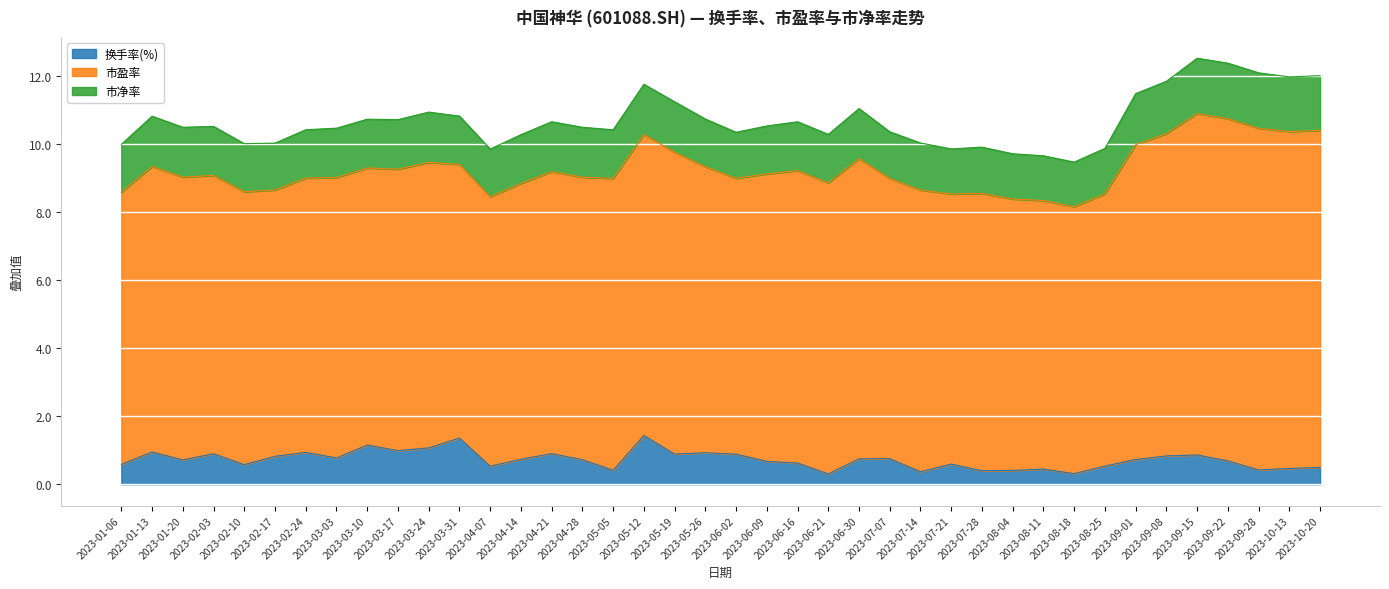

What is the difference between the highest and lowest values at 2023-03-24?

7.3